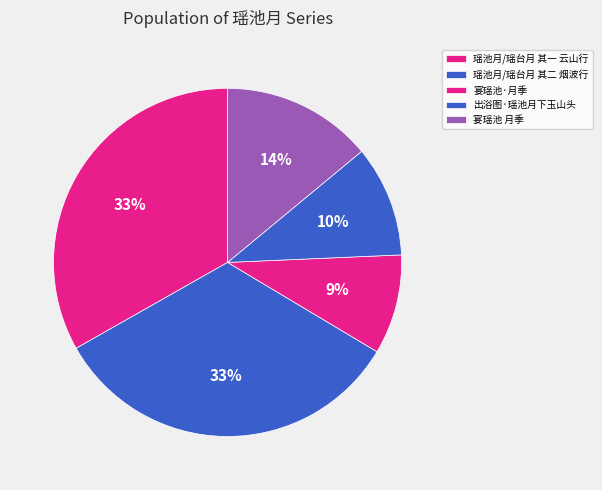

Does any single category account for the majority?

No